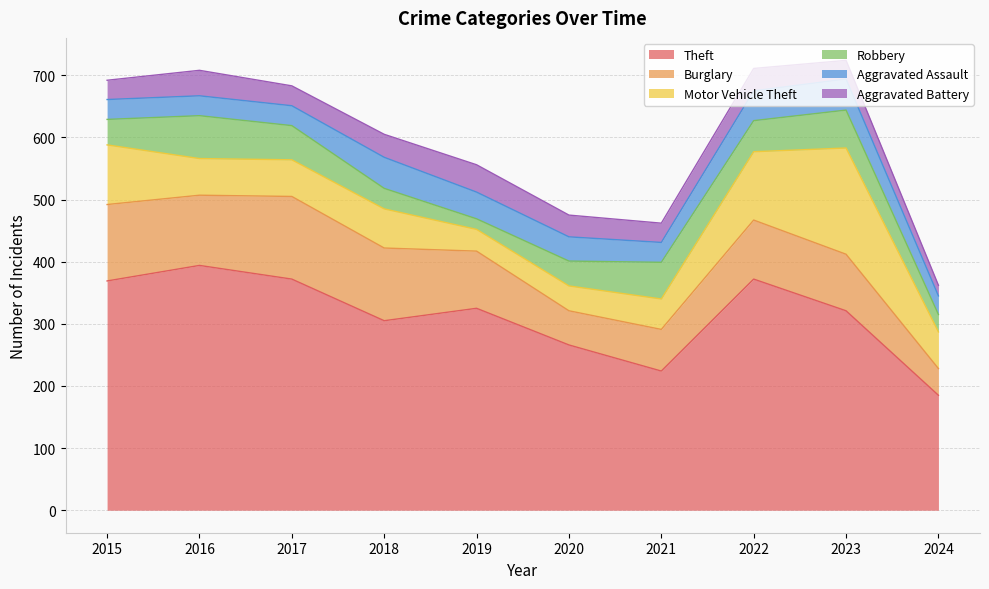

In Aggravated Battery, how many points are higher than both neighbors (excluding endpoints)?

3